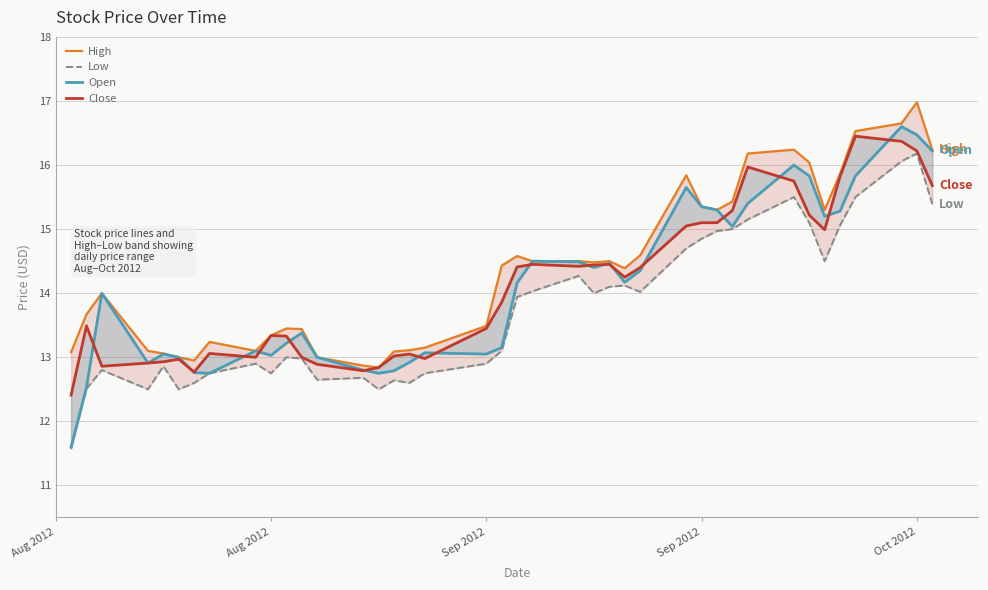

Reading left to right, transcribe all the data shown in this chart.

High: 13.1	13.7	14.0	13.1	13.1	13.0	12.9	13.2	13.1	13.3	13.4	13.4	13.0	12.9	12.8	13.1	13.1	13.2	13.5	14.4	14.6	14.5	14.5	14.5	14.5	14.4	14.6	15.8	15.3	15.3	15.4	16.2	16.2	16.0	15.3	15.9	16.5	16.6	17.0	16.2
Low: 11.6	12.5	12.8	12.5	12.9	12.5	12.6	12.8	12.9	12.8	13.0	13.0	12.7	12.7	12.5	12.6	12.6	12.8	12.9	13.1	13.9	14.0	14.3	14.0	14.1	14.1	14.0	14.7	14.8	15.0	15.0	15.2	15.5	15.1	14.5	15.1	15.5	16.1	16.2	15.4
Open: 11.6	12.5	14.0	12.9	13.1	13.0	12.8	12.8	13.1	13.0	13.2	13.4	13.0	12.8	12.8	12.8	12.9	13.1	13.1	13.2	14.2	14.5	14.5	14.4	14.5	14.2	14.3	15.7	15.3	15.3	15.0	15.4	16.0	15.8	15.2	15.3	15.8	16.6	16.5	16.2
Close: 12.4	13.5	12.9	12.9	12.9	13.0	12.8	13.1	13.0	13.3	13.3	13.0	12.9	12.8	12.8	13.0	13.1	13.0	13.4	13.9	14.4	14.4	14.4	14.4	14.4	14.2	14.4	15.1	15.1	15.1	15.3	16.0	15.8	15.2	15.0	15.8	16.5	16.4	16.2	15.7